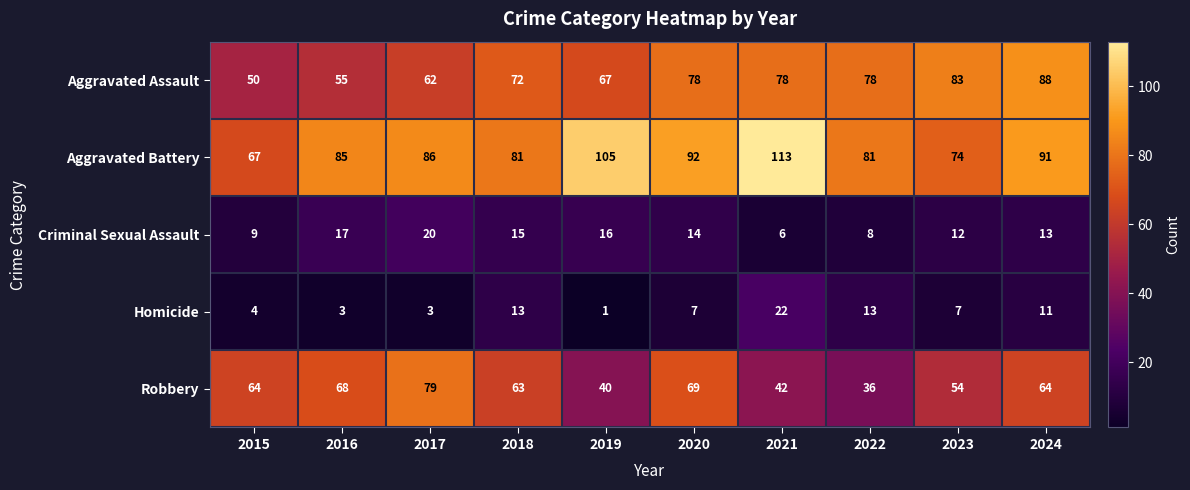

True or false: Aggravated Battery has a value of 105 at 2019.

True